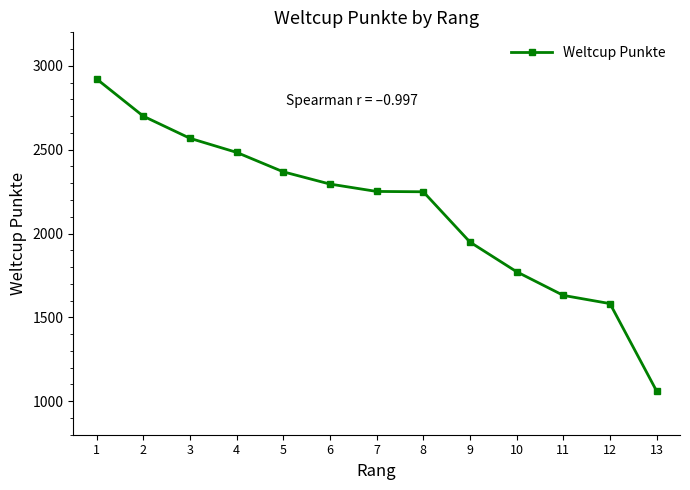

What is the sum of all values?

27831